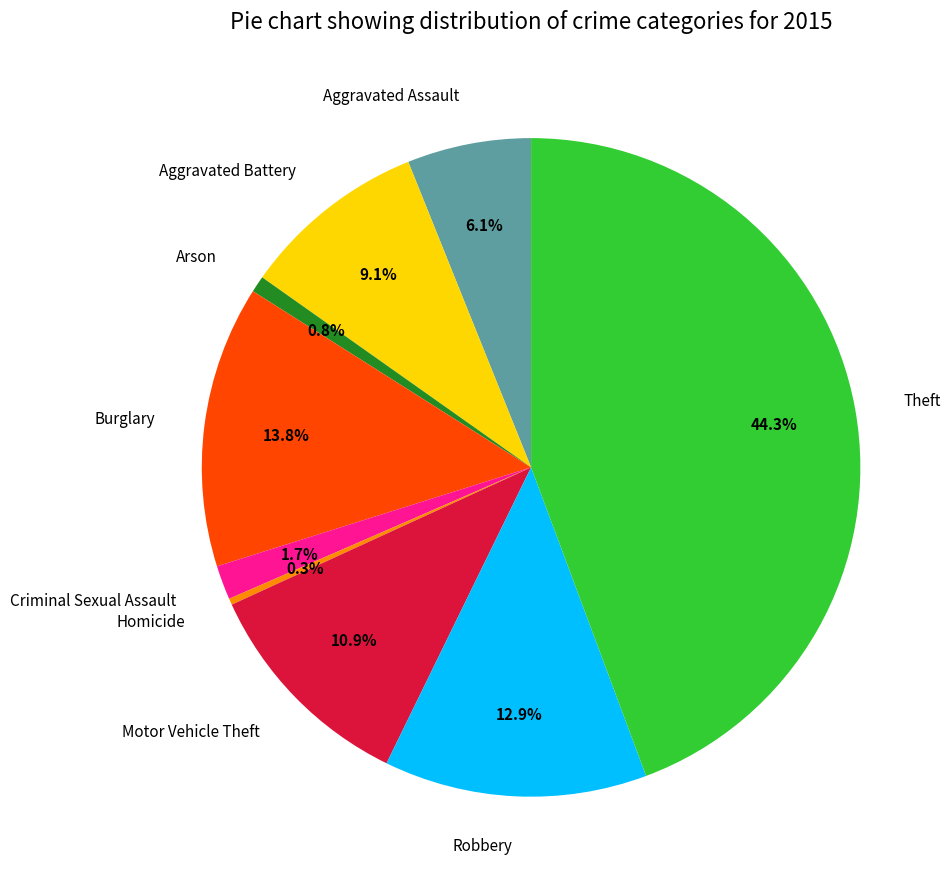

What is the largest slice in the pie chart?

Theft